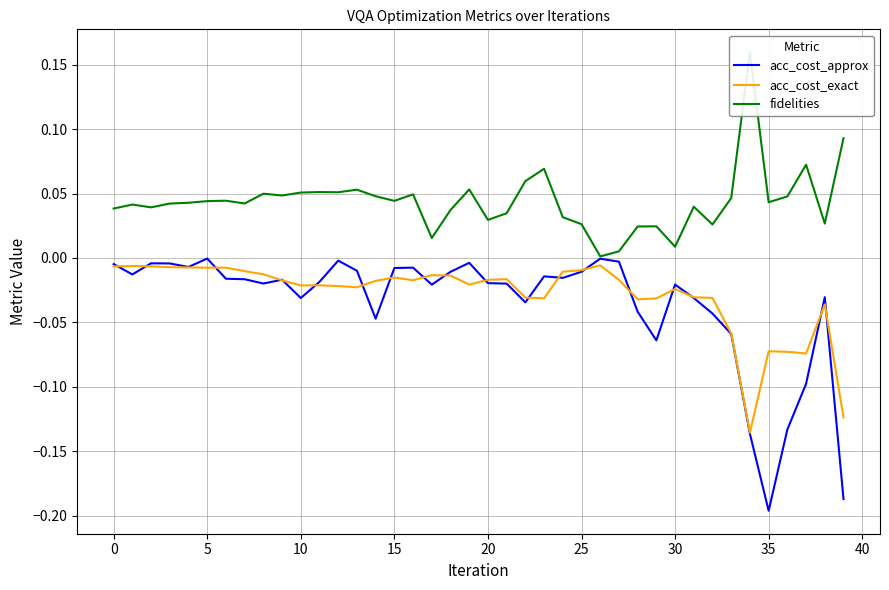

Count the number of data series in this chart.

3